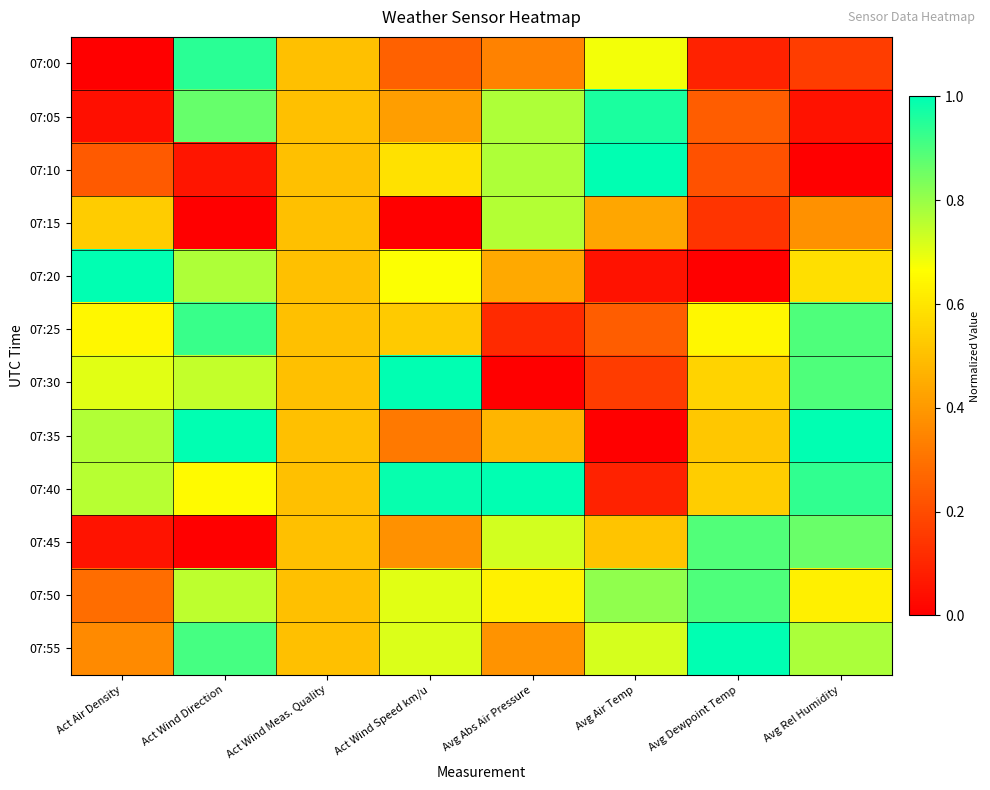

At Act Wind Meas. Quality, list the series in order from largest to smallest.

07:00, 07:05, 07:10, 07:15, 07:20, 07:25, 07:30, 07:35, 07:40, 07:45, 07:50, 07:55